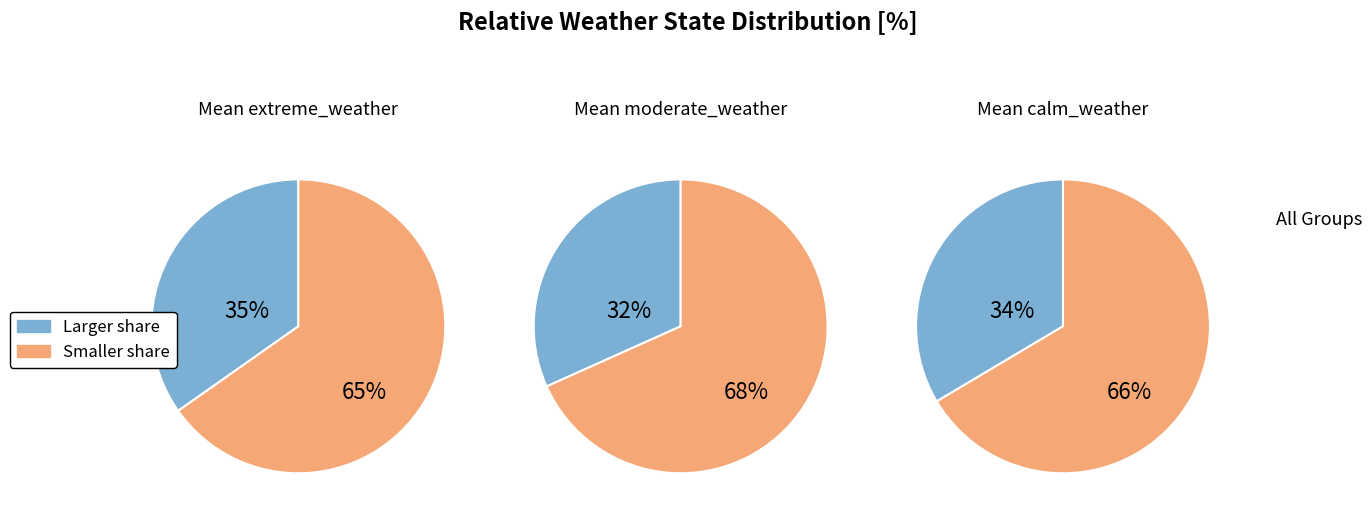

Rank the categories by value from lowest to highest.

moderate_weather, calm_weather, extreme_weather